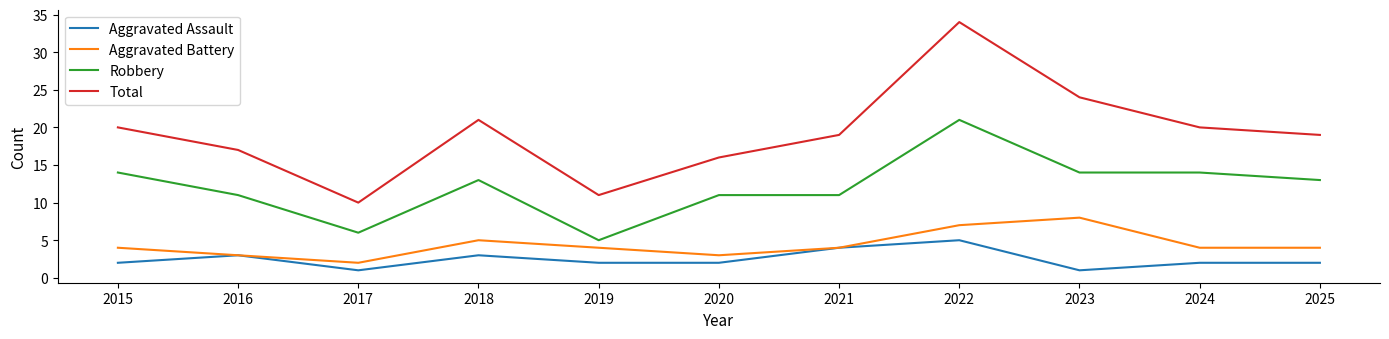

Which series has the widest spread of values?

Total